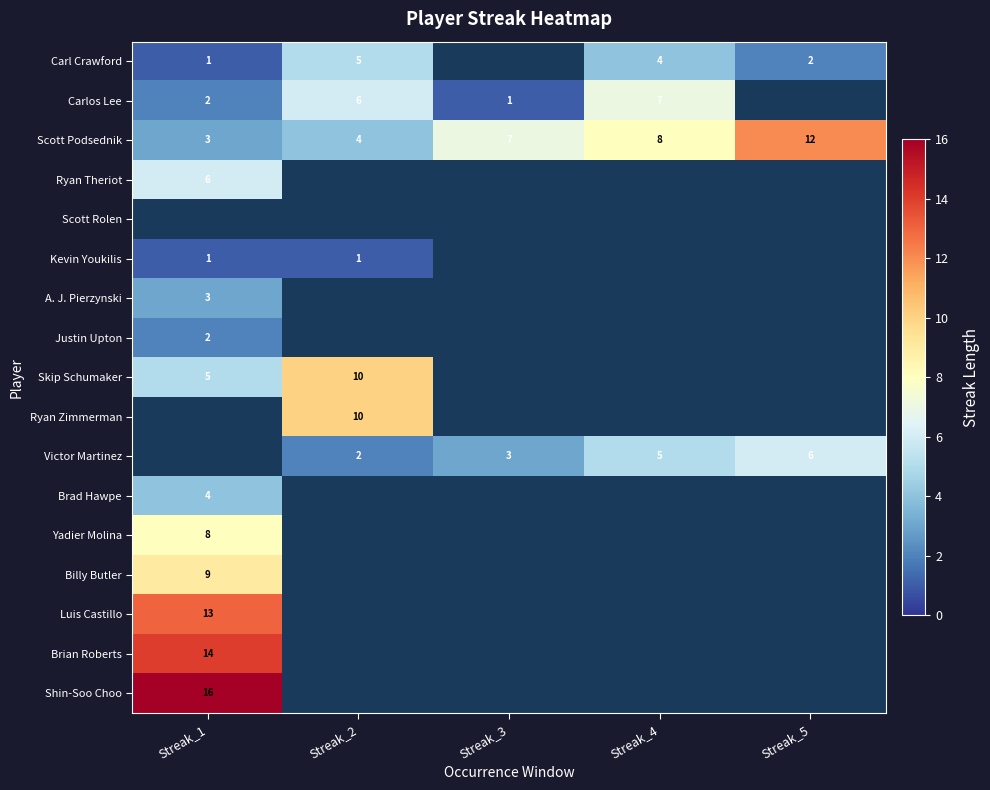

The Kevin Youkilis series shows 1 at Streak_2. True or false?

True